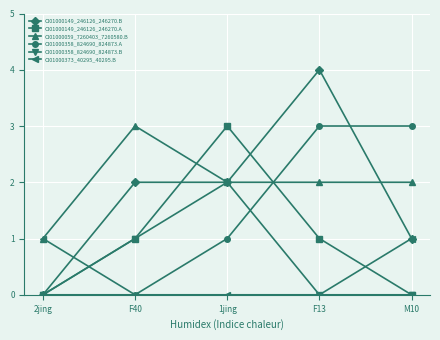

True or false: CI01000373_40295_40295.B and CI01000358_824690_824873.B cross at least once.

True